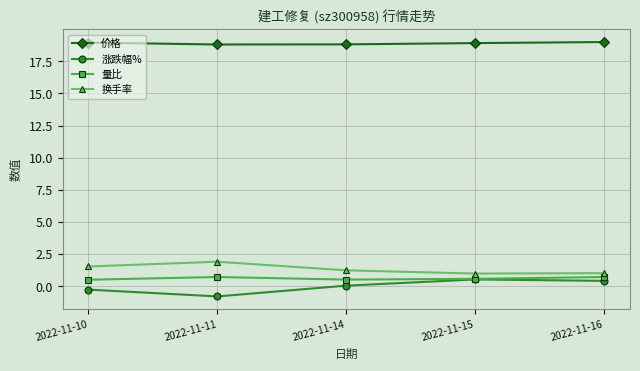

Is it true that 涨跌幅% equals 0.1 at 2022-11-14?

True